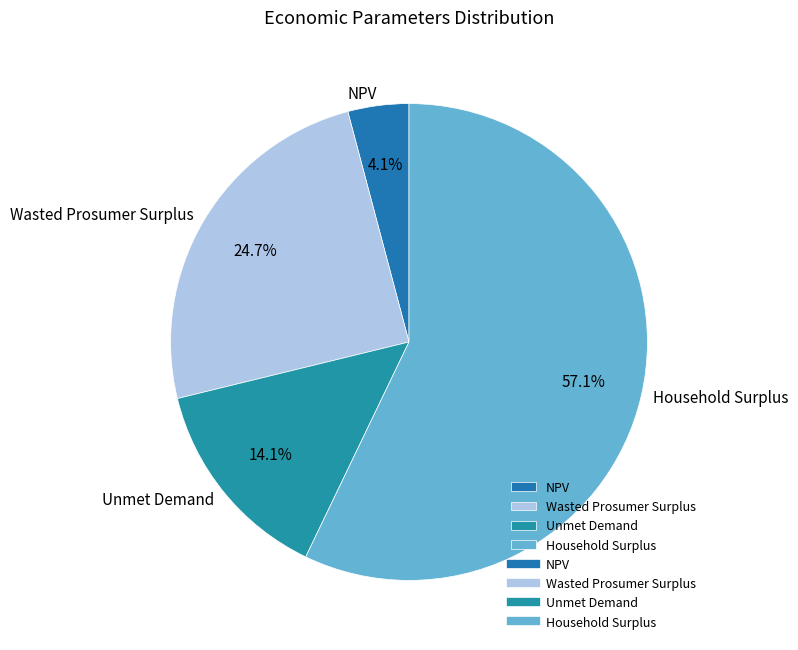

Rank the categories by value from highest to lowest.

Household Surplus, Wasted Prosumer Surplus, Unmet Demand, NPV